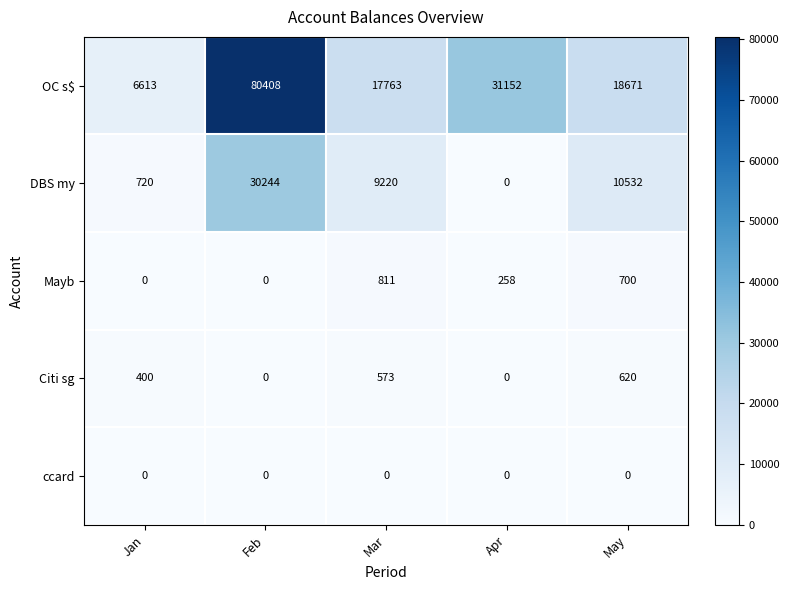

Between Feb and May, which series saw the biggest shift?

OC s$